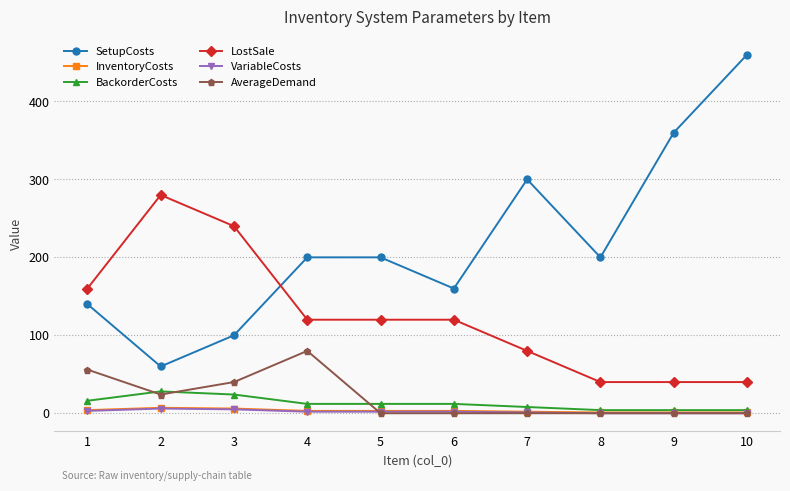

Is the value of BackorderCosts at 9 greater than the value of SetupCosts at 4?

No